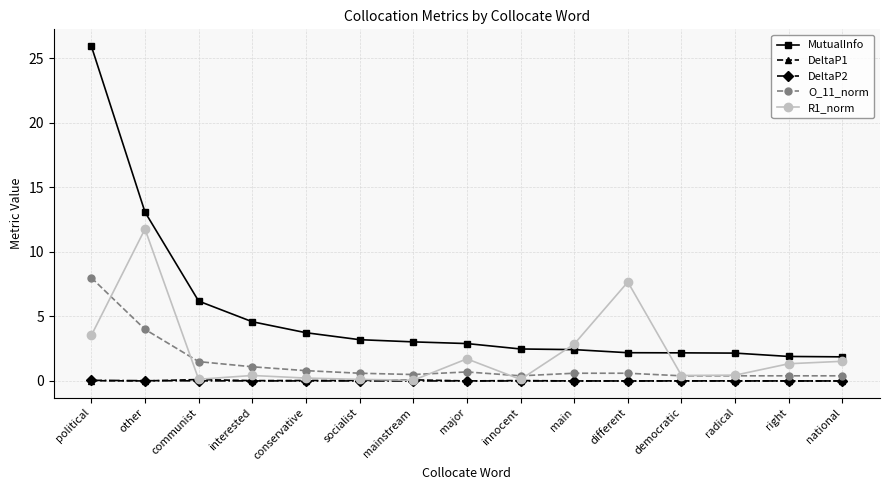

What is the value of the MutualInfo point at the 4th from the left?

4.6